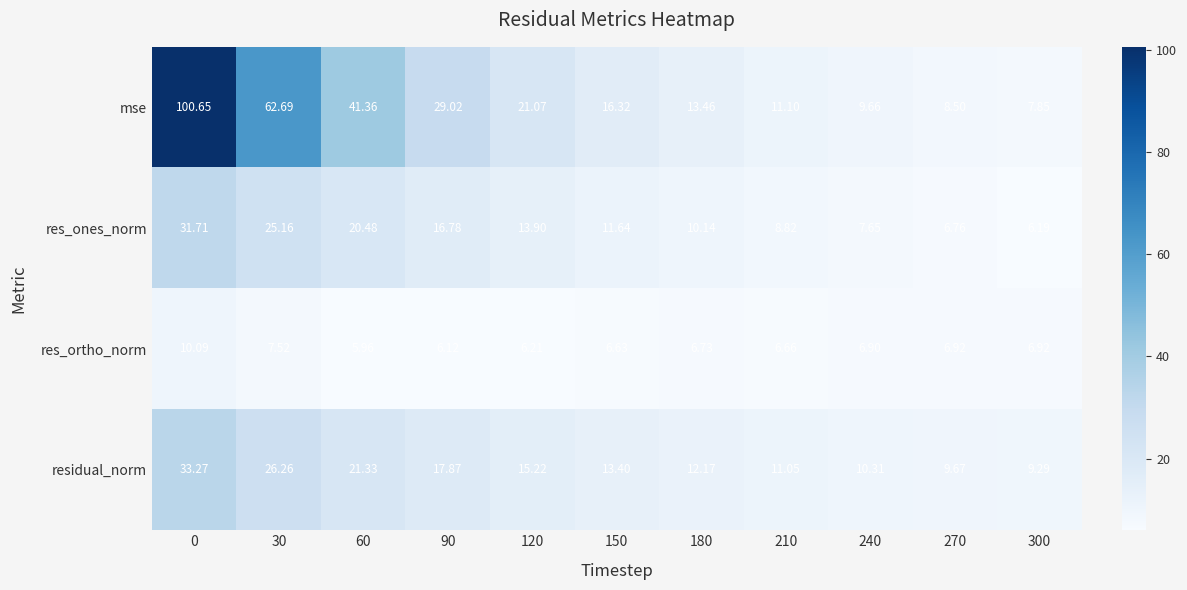

Which series has the largest total across all categories?

mse